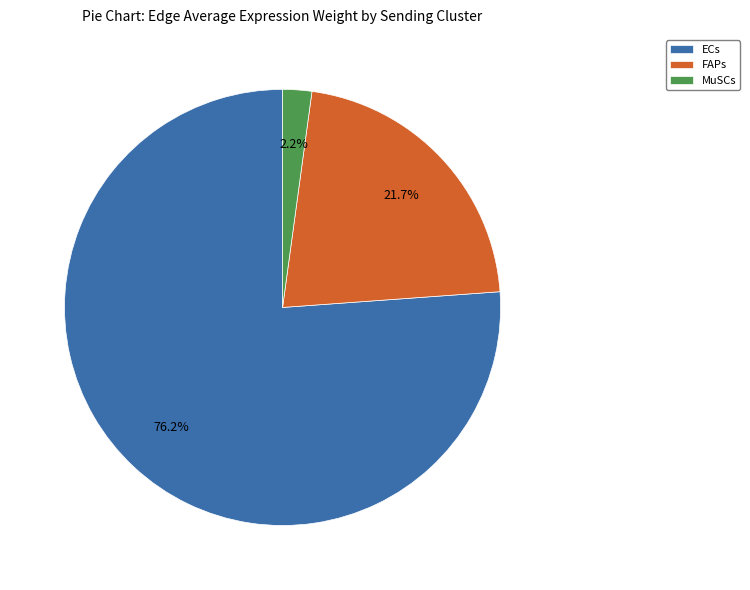

Rank the categories by value from highest to lowest.

ECs, FAPs, MuSCs